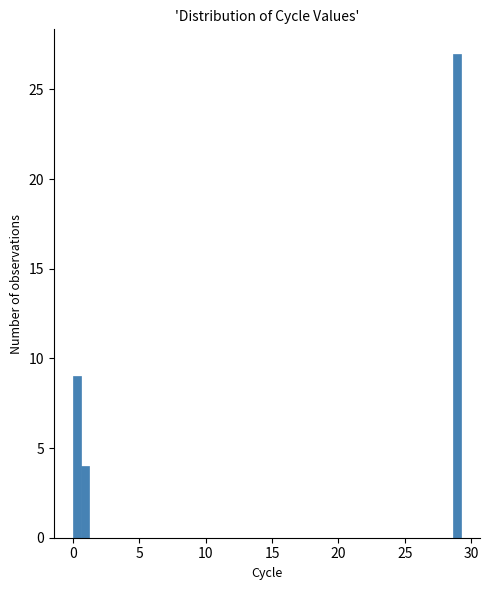

Read against the x-axis, roughly where is the centre of the tallest bar?

29.0